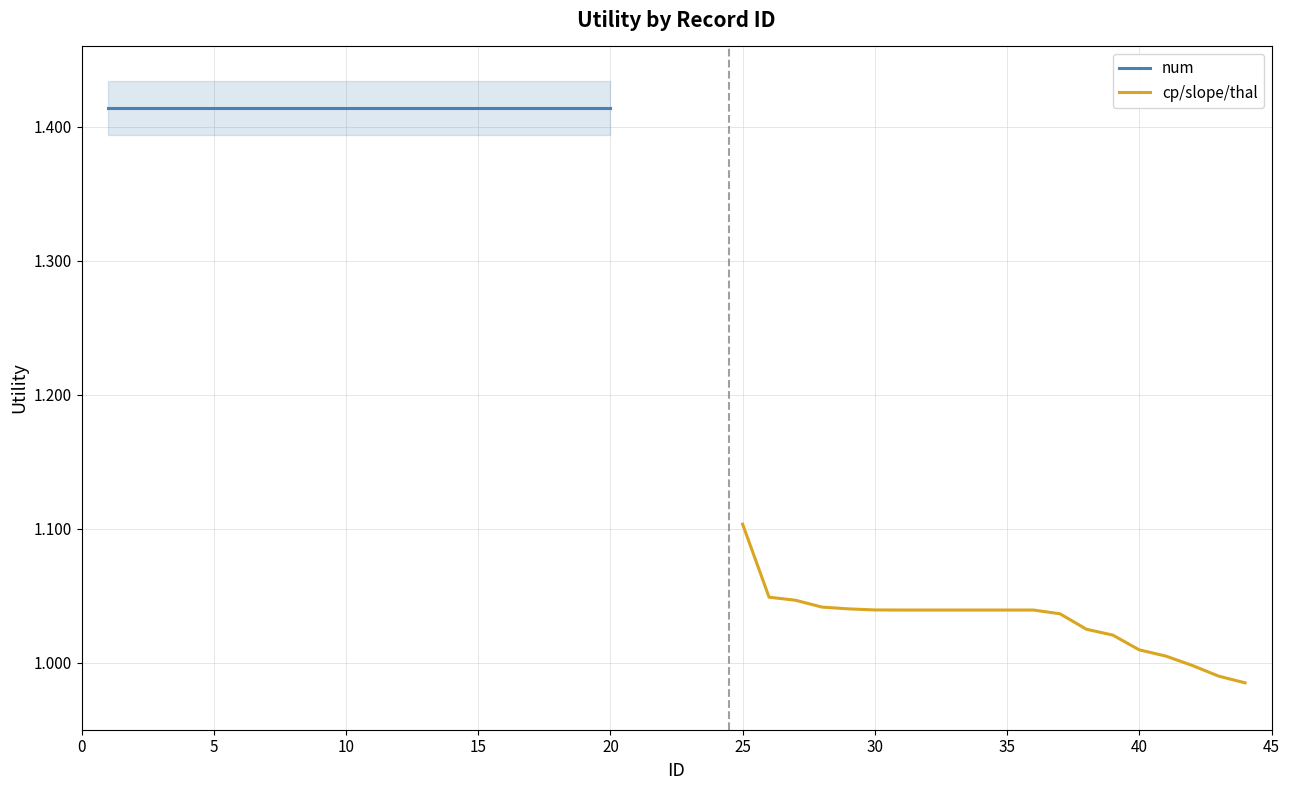

The value of cp/slope/thal at 40 is 0.5. True or false?

False